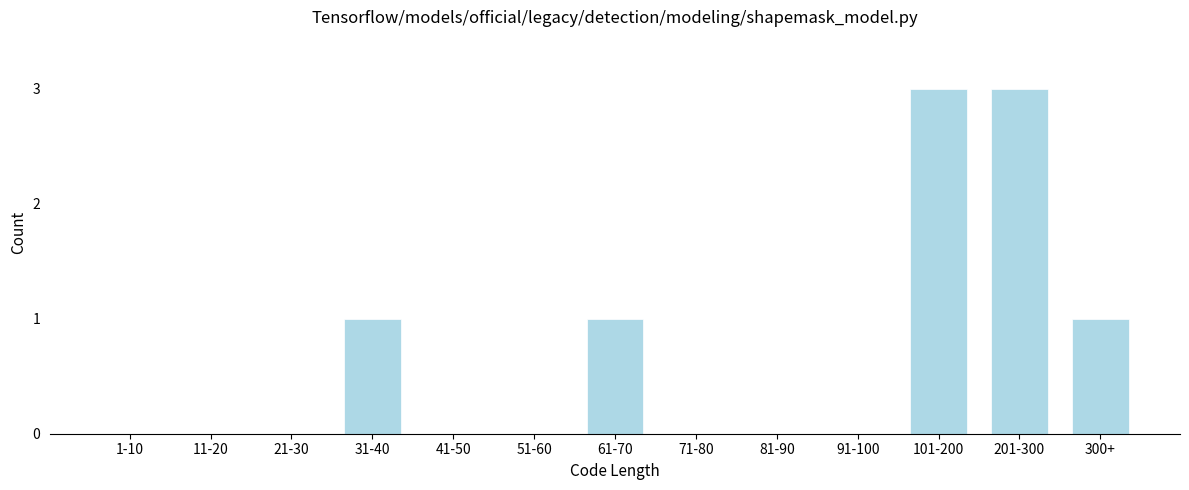

Reading right to left, list all the values displayed in this chart.

300+=1	201-300=3	101-200=3	91-100=0	81-90=0	71-80=0	61-70=1	51-60=0	41-50=0	31-40=1	21-30=0	11-20=0	1-10=0